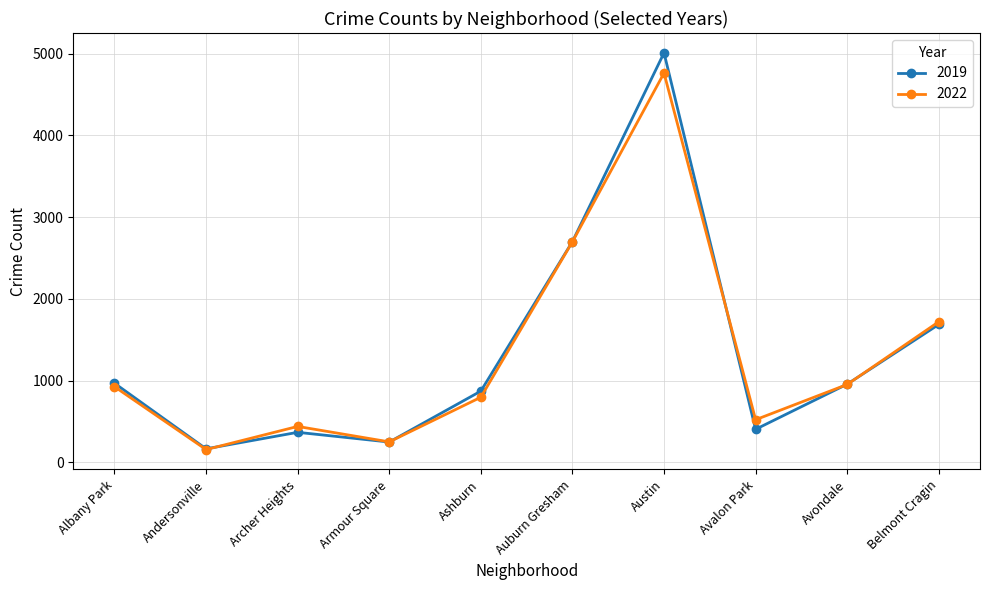

What is the lowest value of the 2019 series?

166